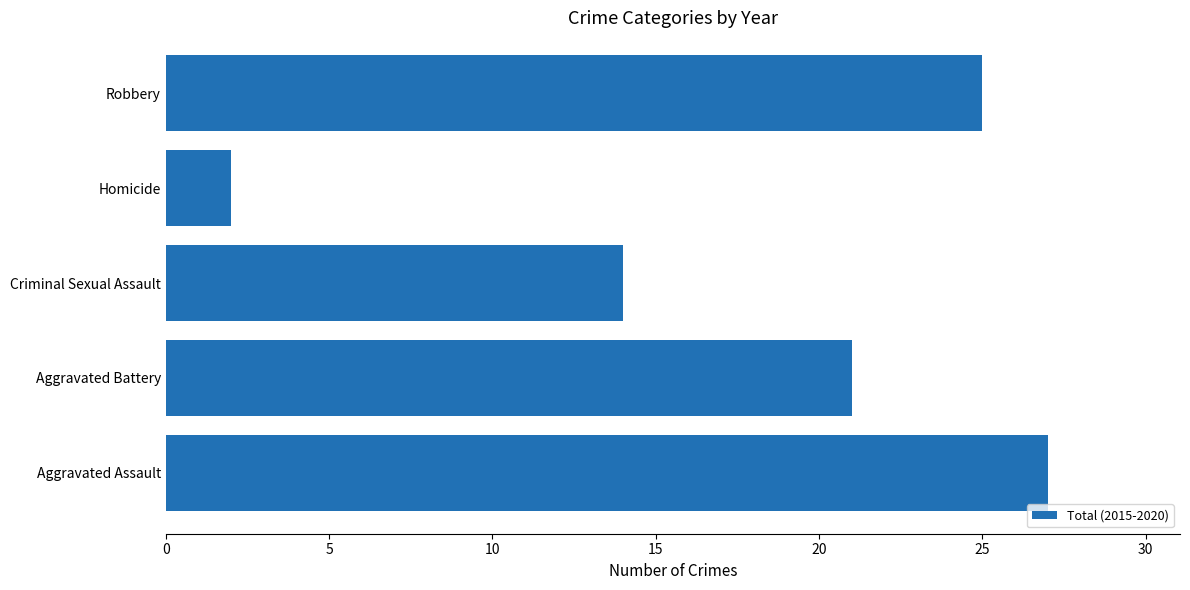

Which has a higher value, Aggravated Assault or Aggravated Battery?

Aggravated Assault